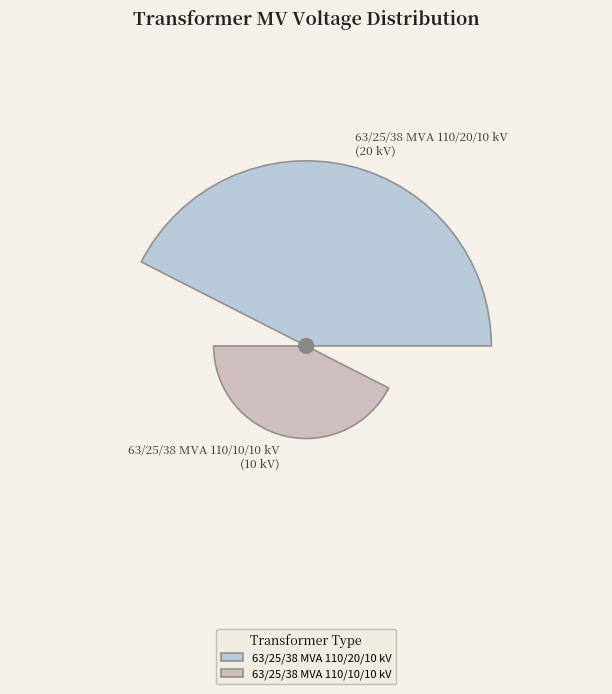

How much of the chart is everything except 63/25/38 MVA 110/20/10 kV?

33.3%